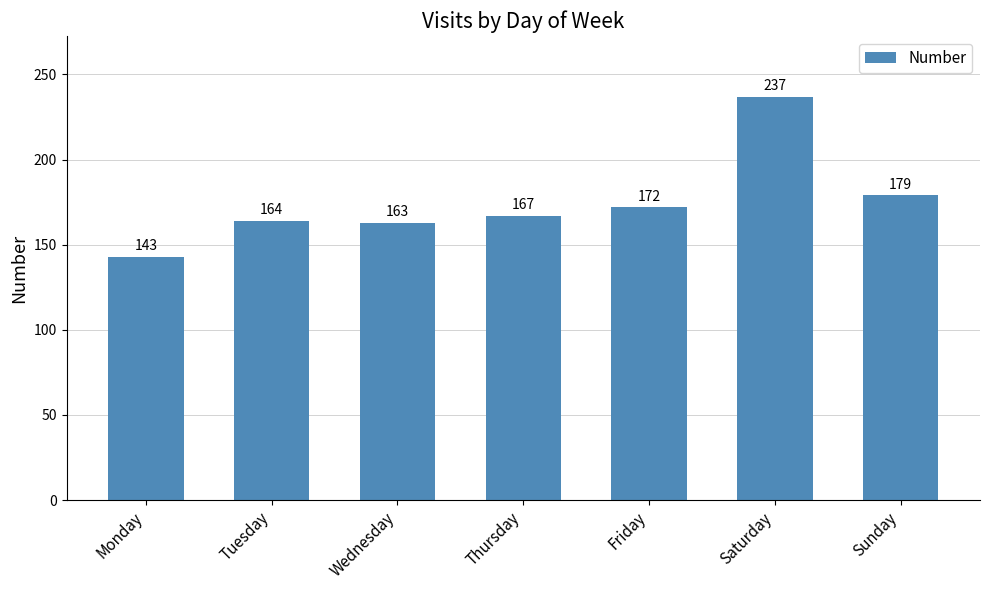

List the labels in order of value, largest first.

Saturday, Sunday, Friday, Thursday, Tuesday, Wednesday, Monday